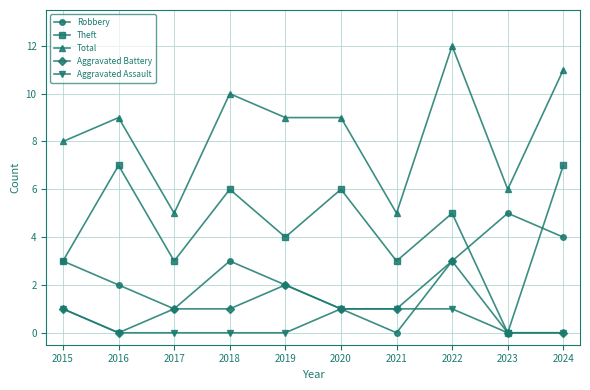

What value does the Theft series have at 2018?

6